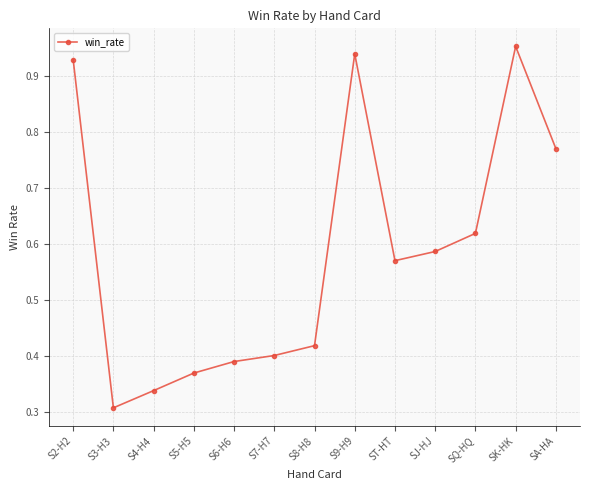

Which has a higher value, SK-HK or S5-H5?

SK-HK